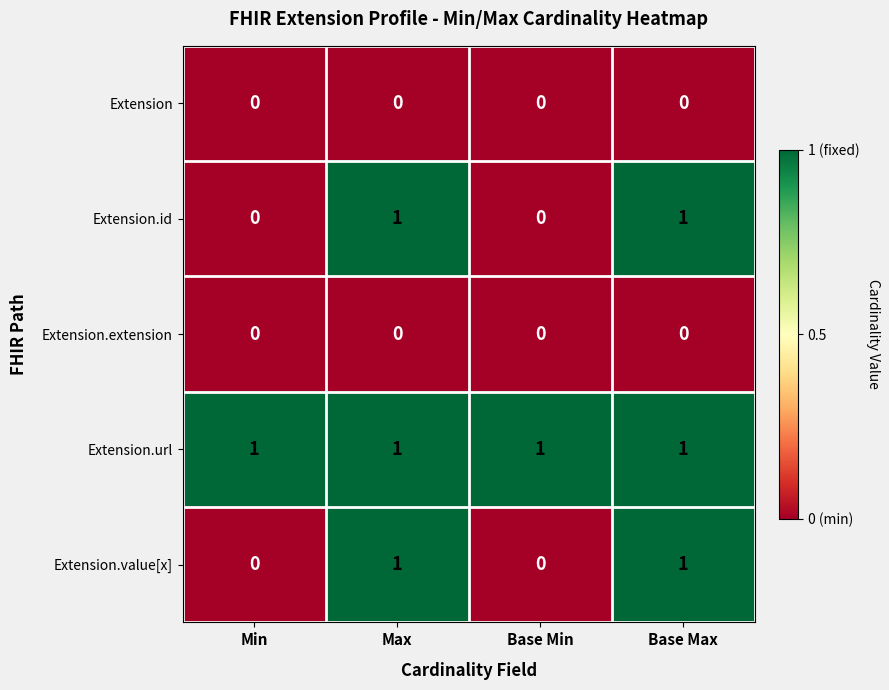

Is it true that Extension.id equals 1 at Max?

True